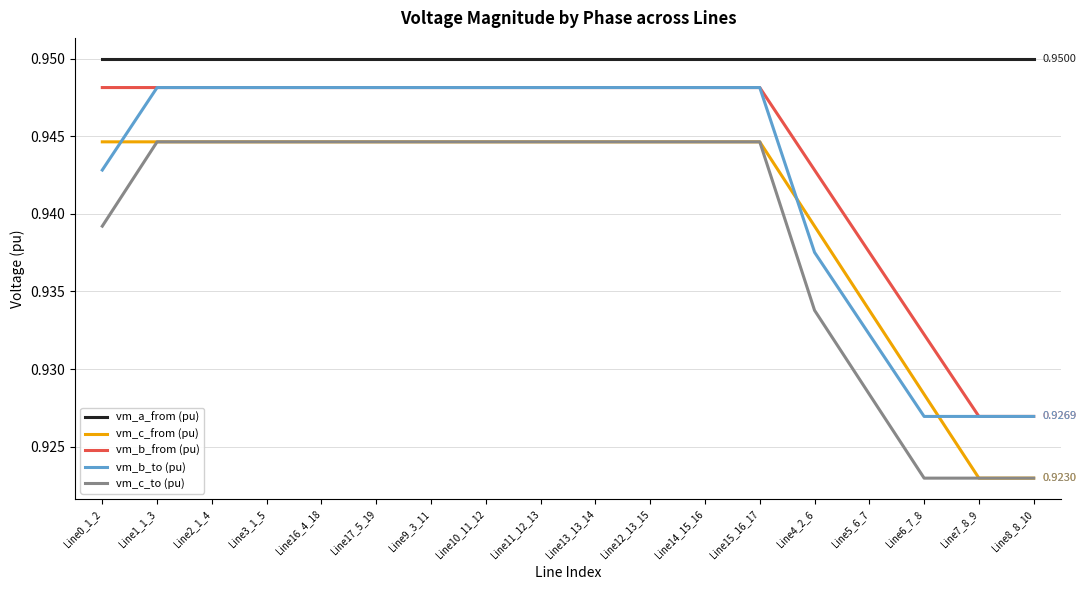

Which series has the largest total across all categories?

vm_a_from (pu)